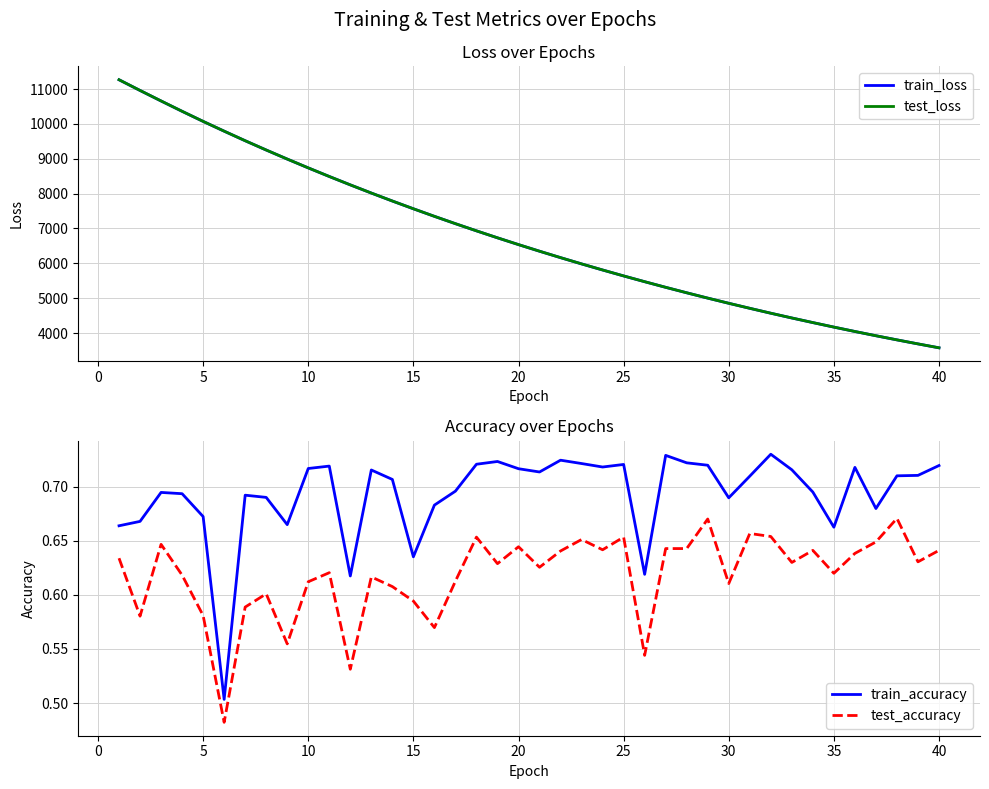

True or false: train_accuracy and test_accuracy intersect in this chart.

False